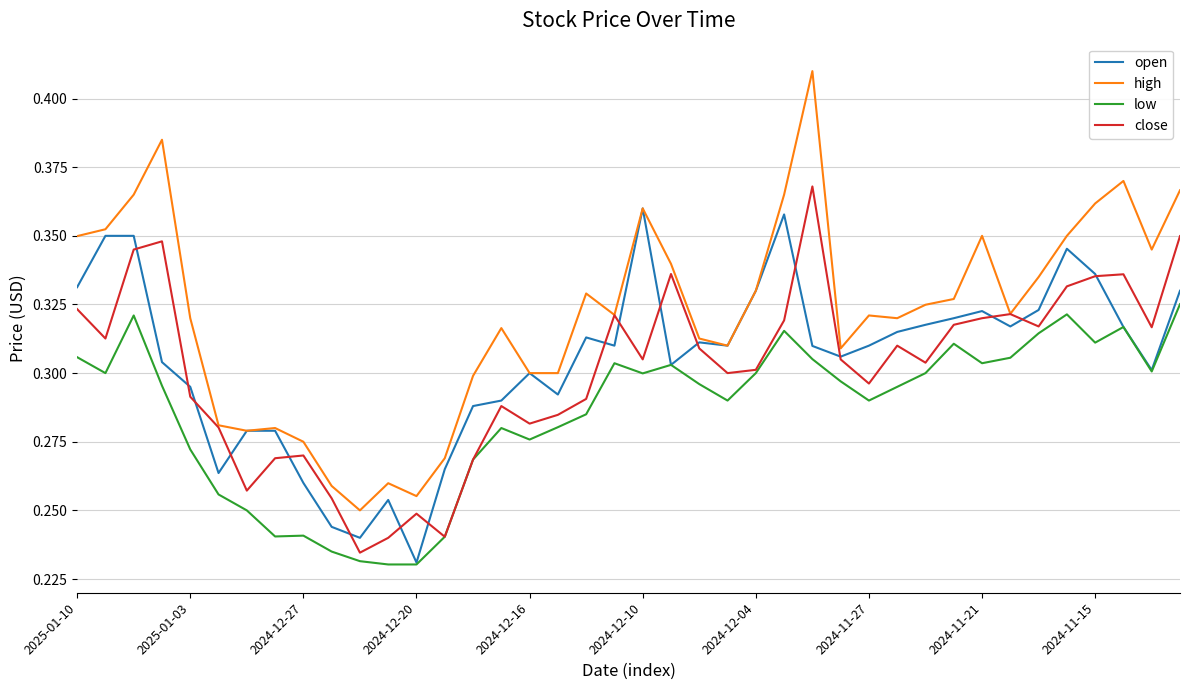

Which series has the widest spread of values?

high